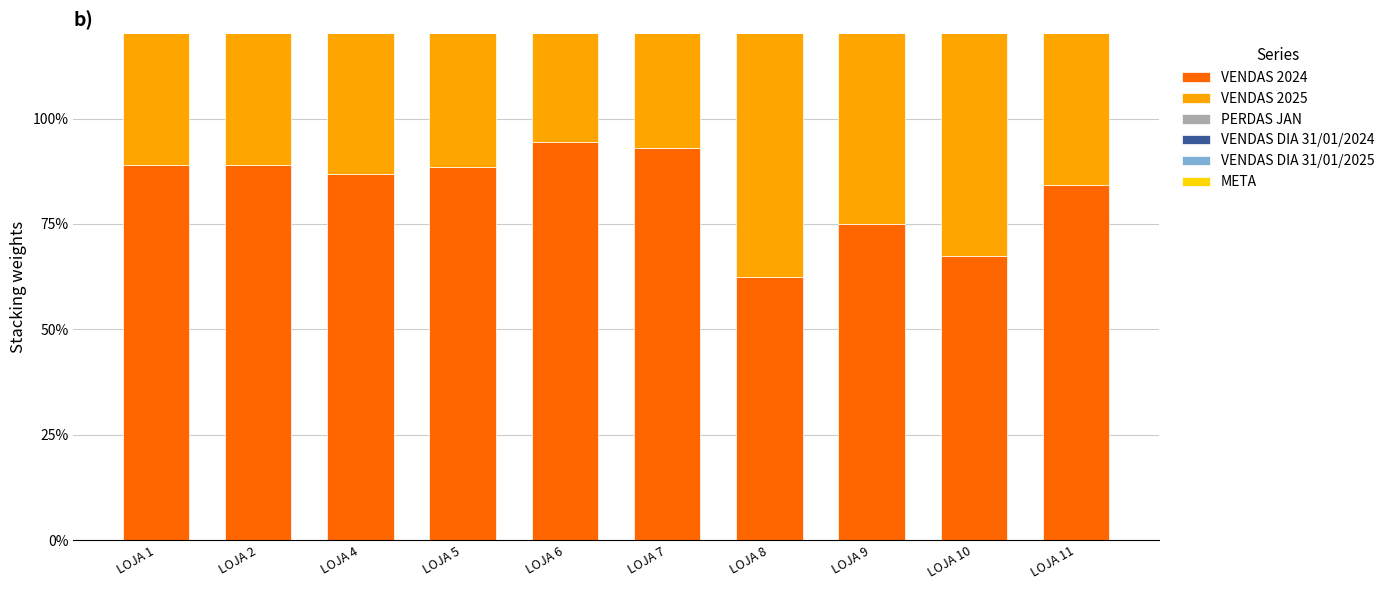

Reading left to right, list all the values displayed in this chart.

VENDAS 2024: LOJA 1=89.0	LOJA 2=88.9	LOJA 4=86.9	LOJA 5=88.6	LOJA 6=94.5	LOJA 7=93.0	LOJA 8=62.4	LOJA 9=74.9	LOJA 10=67.5	LOJA 11=84.2
VENDAS 2025: LOJA 1=92.6	LOJA 2=98.8	LOJA 4=97.3	LOJA 5=115.5	LOJA 6=95.5	LOJA 7=80.9	LOJA 8=104.4	LOJA 9=101.7	LOJA 10=91.4	LOJA 11=96.4
PERDAS JAN: LOJA 1=0.4	LOJA 2=0.3	LOJA 4=0.3	LOJA 5=0.0	LOJA 6=0.4	LOJA 7=0.8	LOJA 8=0.0	LOJA 9=0.2	LOJA 10=1.1	LOJA 11=0.2
VENDAS DIA 31/01/2024: LOJA 1=1.7	LOJA 2=5.3	LOJA 4=1.9	LOJA 5=6.1	LOJA 6=3.6	LOJA 7=2.5	LOJA 8=2.1	LOJA 9=1.5	LOJA 10=2.1	LOJA 11=1.8
VENDAS DIA 31/01/2025: LOJA 1=3.1	LOJA 2=5.7	LOJA 4=6.7	LOJA 5=10.1	LOJA 6=3.6	LOJA 7=4.1	LOJA 8=5.7	LOJA 9=3.2	LOJA 10=2.4	LOJA 11=3.8
META: LOJA 1=100.0	LOJA 2=100.0	LOJA 4=100.0	LOJA 5=100.0	LOJA 6=100.0	LOJA 7=100.0	LOJA 8=100.0	LOJA 9=100.0	LOJA 10=100.0	LOJA 11=100.0